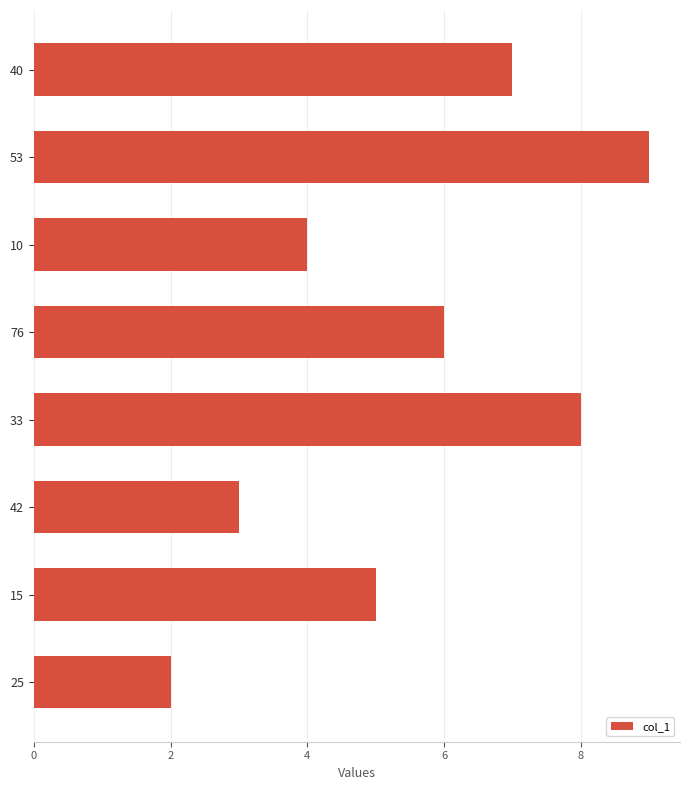

Rank the categories by value from highest to lowest.

53, 33, 40, 76, 15, 10, 42, 25